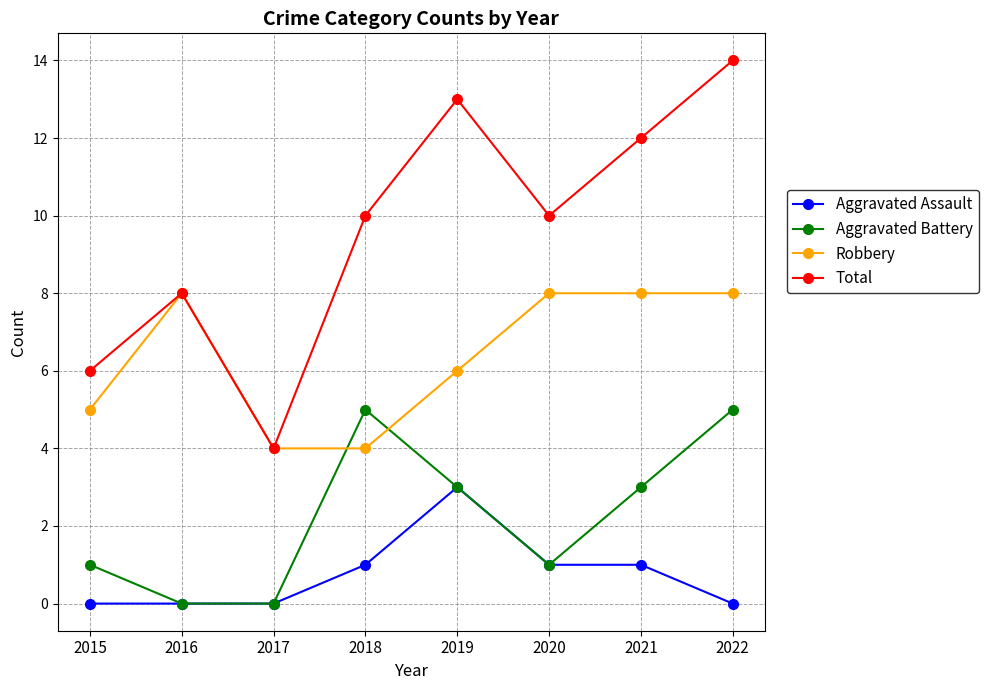

Reading left to right, what are all the values shown in this chart?

Aggravated Assault: 2015=0	2016=0	2017=0	2018=1	2019=3	2020=1	2021=1	2022=0
Aggravated Battery: 2015=1	2016=0	2017=0	2018=5	2019=3	2020=1	2021=3	2022=5
Robbery: 2015=5	2016=8	2017=4	2018=4	2019=6	2020=8	2021=8	2022=8
Total: 2015=6	2016=8	2017=4	2018=10	2019=13	2020=10	2021=12	2022=14